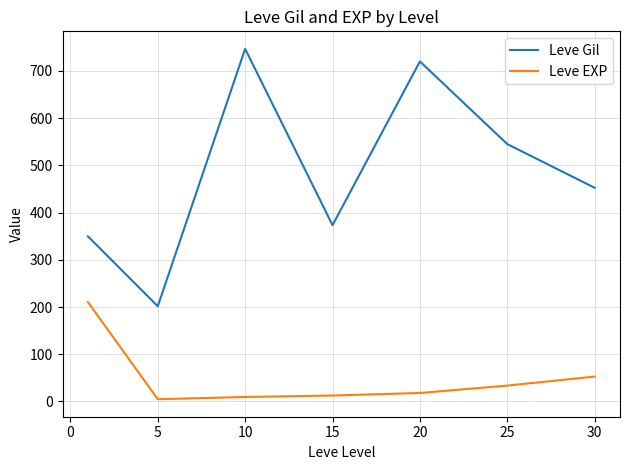

Which series has the largest range (max minus min)?

Leve Gil